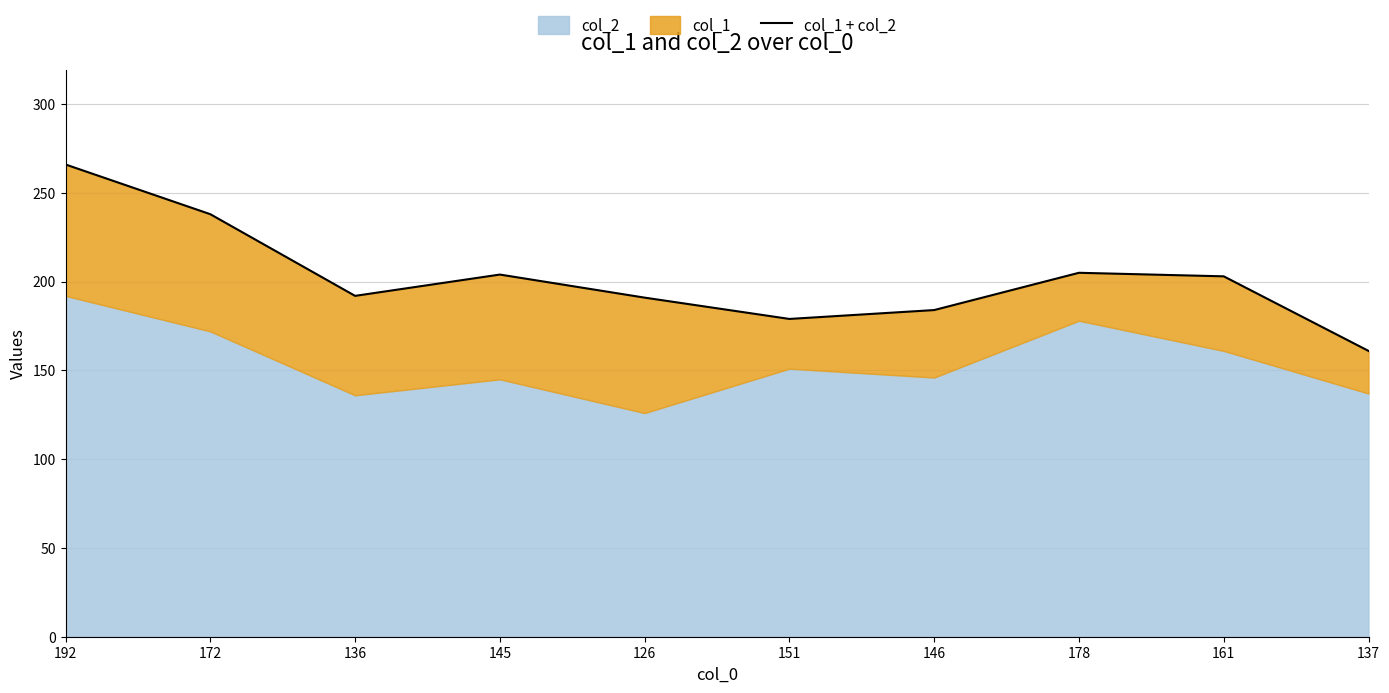

What is the minimum value shown in the chart?

161